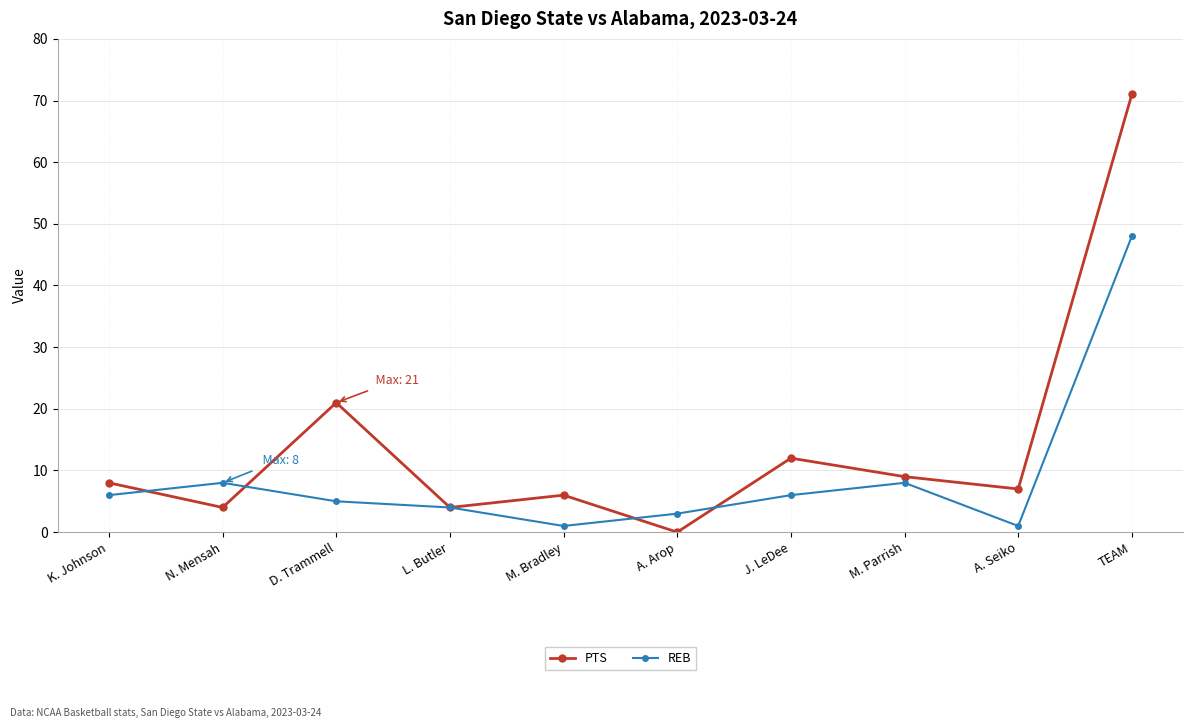

Which series ends up on top after the final intersection of REB and PTS?

PTS